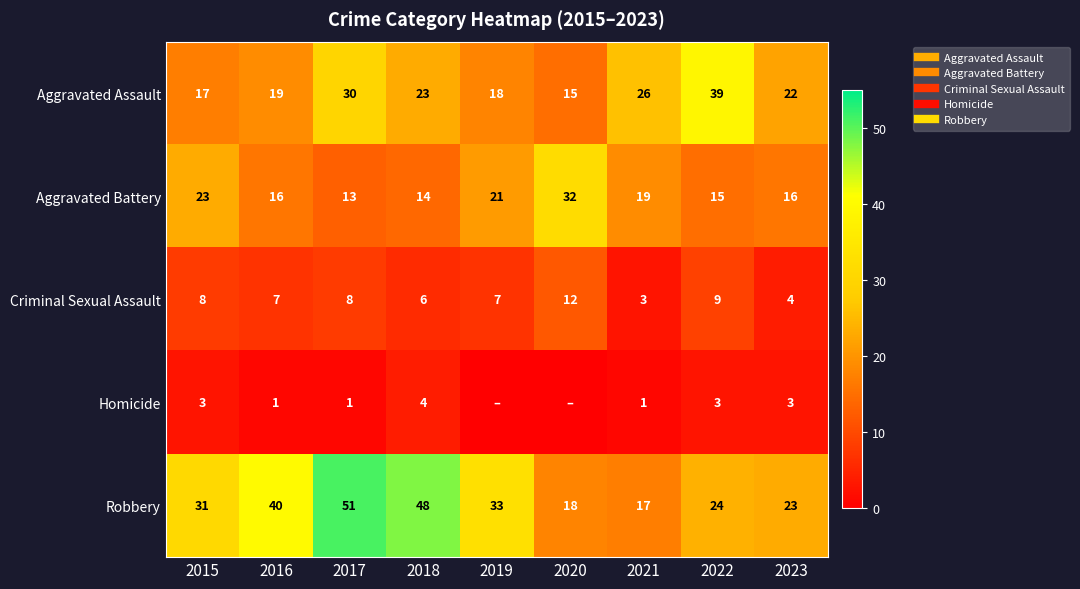

At how many categories does at least one series exceed 37?

4